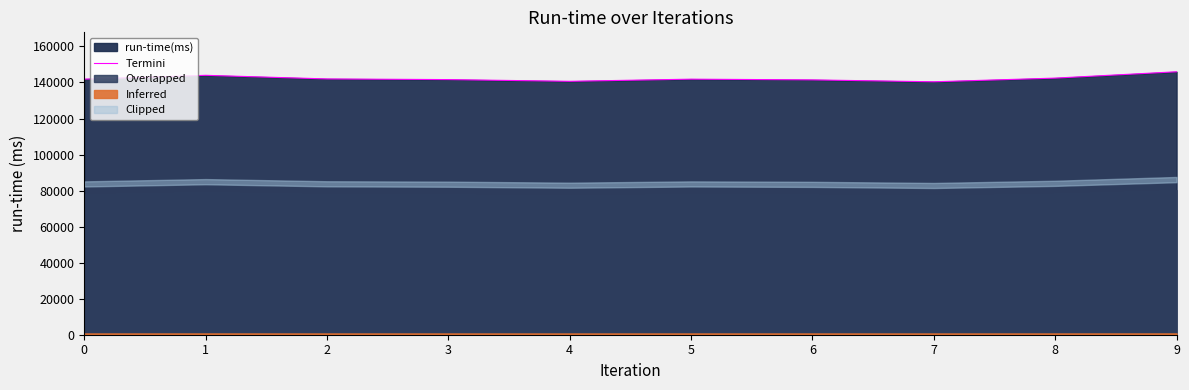

Reading left to right, extract all data points from this chart.

0=141846	1=143970	2=141965	3=141595	4=140646	5=141838	6=141432	7=140385	8=142421	9=145936